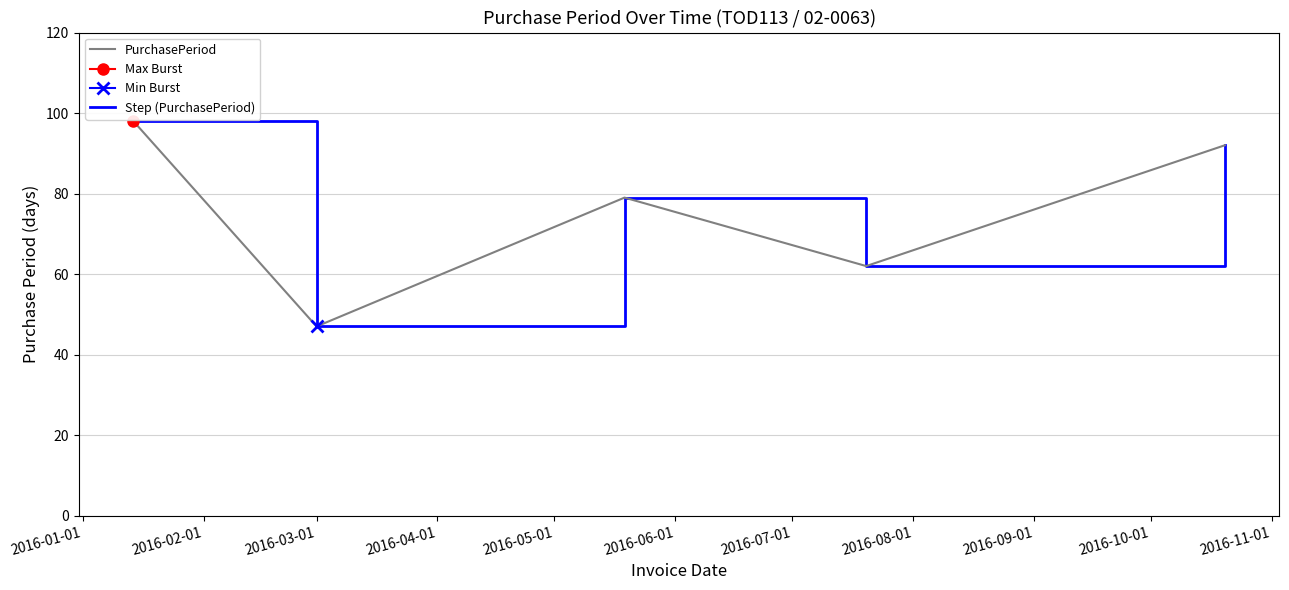

Which series changed the most between 2016-01-01 and 2016-03-01?

PurchasePeriod